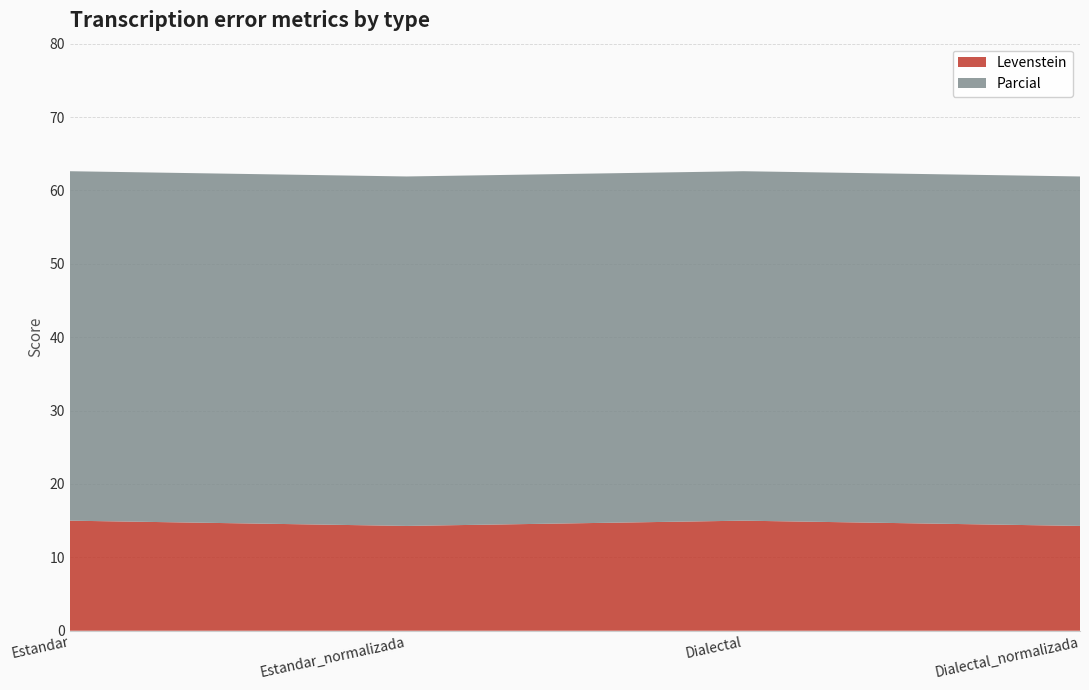

Reading left to right, extract all data points from this chart.

Levenstein: 15.0	14.3	15.0	14.3
Parcial: 47.6	47.6	47.6	47.6